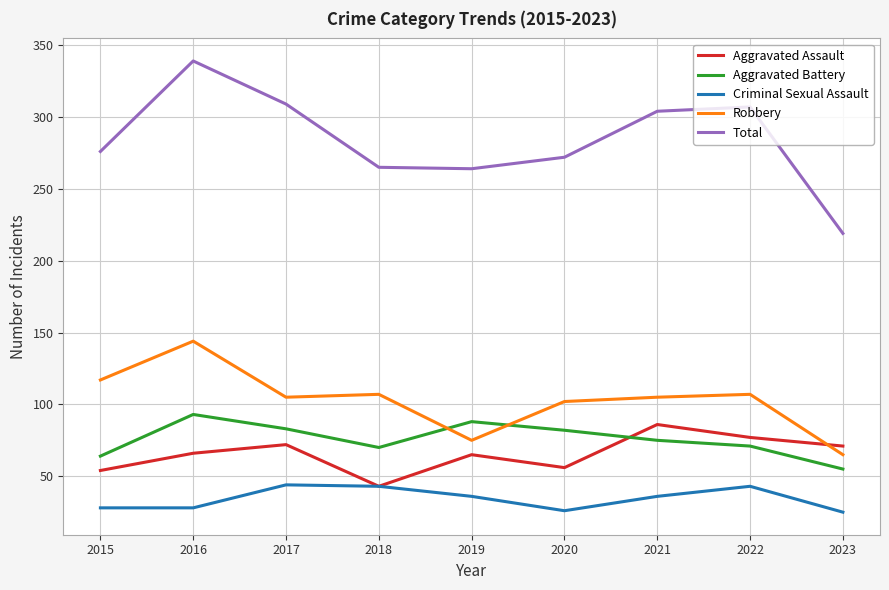

True or false: Aggravated Battery has a value of 88 at 2019.

True